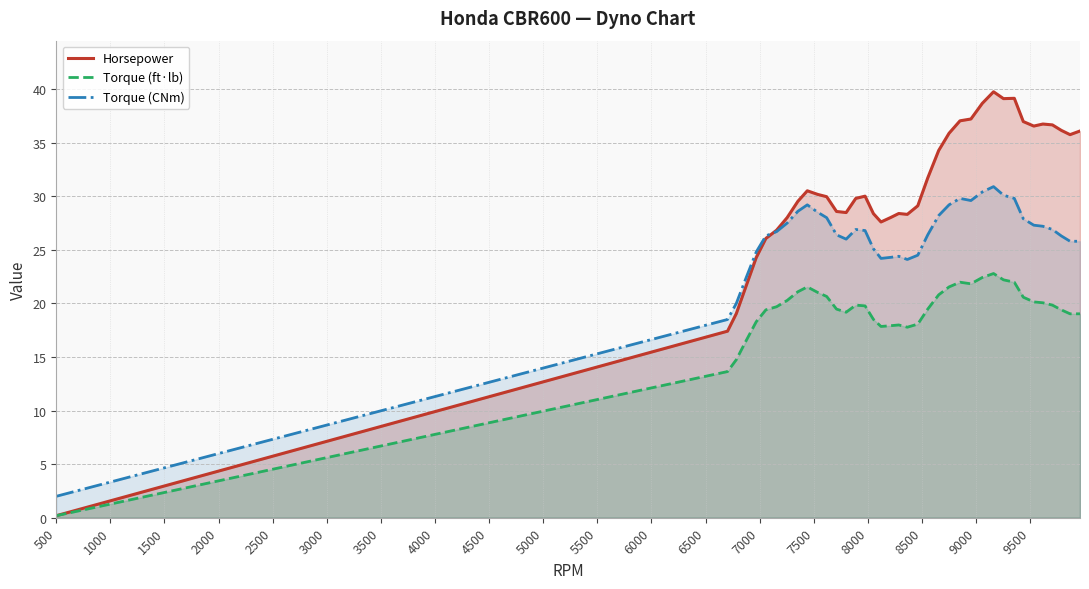

True or false: Torque (CNm) and Torque (ft·lb) intersect in this chart.

False